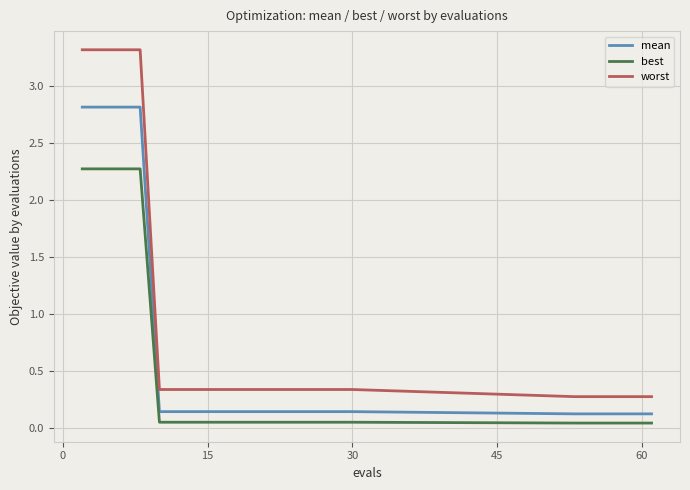

Which series has the widest spread of values?

worst